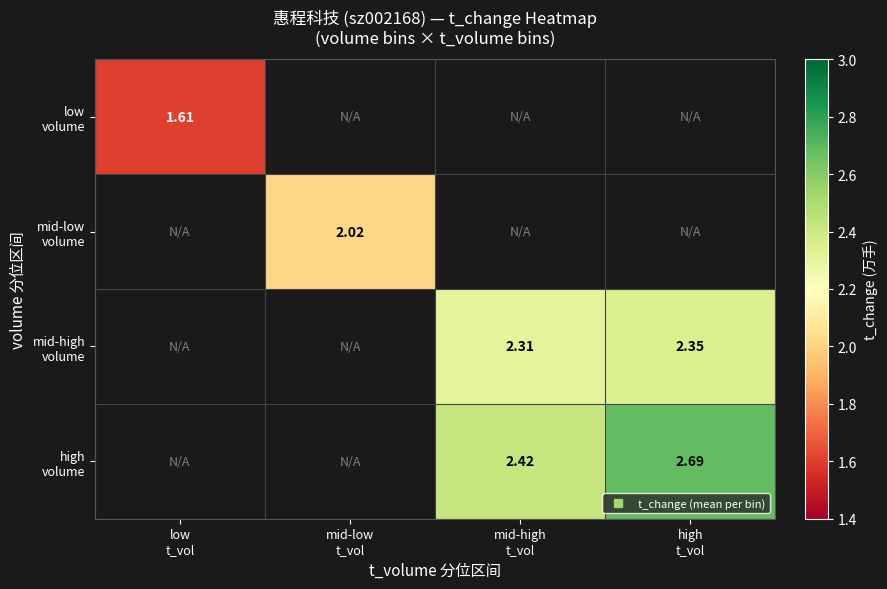

List the series in order of their overall mean, lowest first.

low volume, mid-low volume, mid-high volume, high volume